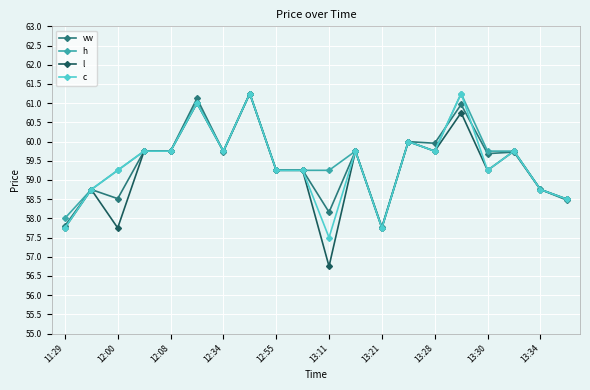

What is the value of the h point at the 20th from the left?

58.5